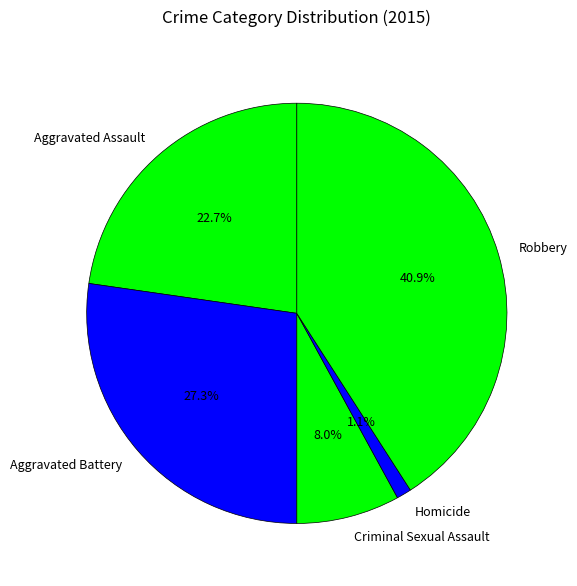

Does any single category account for the majority?

No